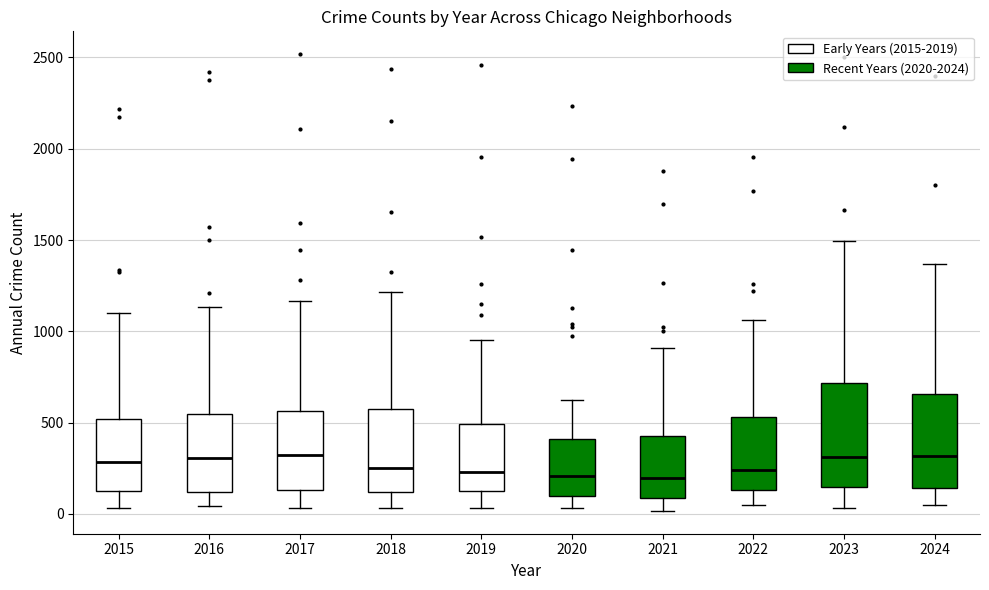

Reading left to right, transcribe this box plot: for each box, give where its median line is, the range the box spans, and where its two whiskers end, as read against the y-axis. The values are not printed on the chart, so give them approximately, as read against the axis.

2015: median 300, box 150 to 500, whiskers 50 to 1100
2016: median 300, box 100 to 550, whiskers 50 to 1150
2017: median 350, box 150 to 550, whiskers 50 to 1150
2018: median 250, box 100 to 550, whiskers 50 to 1200
2019: median 250, box 100 to 500, whiskers 50 to 950
2020: median 200, box 100 to 400, whiskers 50 to 600
2021: median 200, box 100 to 450, whiskers 0 to 900
2022: median 250, box 150 to 550, whiskers 50 to 1050
2023: median 300, box 150 to 700, whiskers 50 to 1500
2024: median 300, box 150 to 650, whiskers 50 to 1350